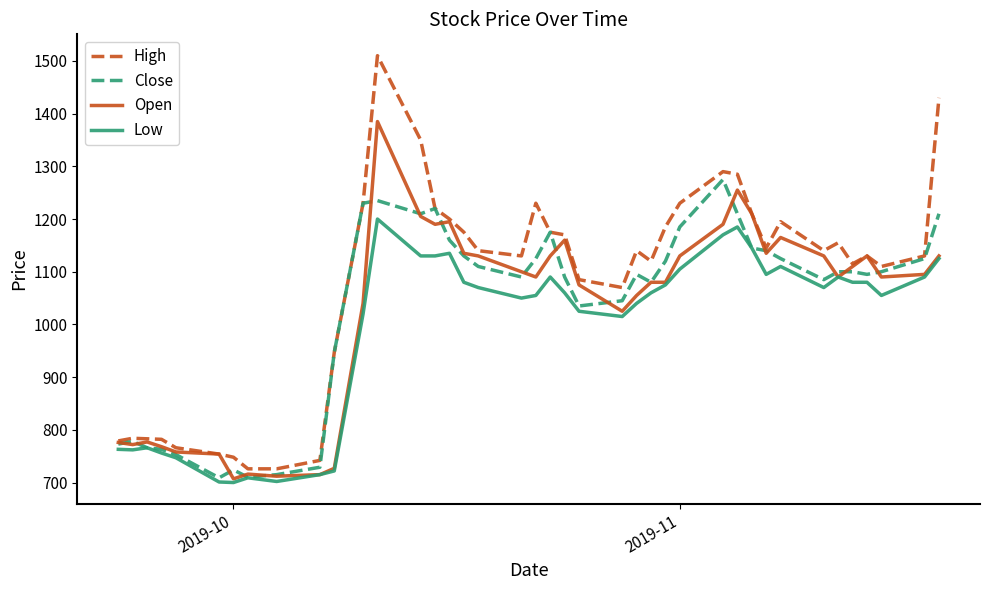

True or false: Close and Open intersect in this chart.

True